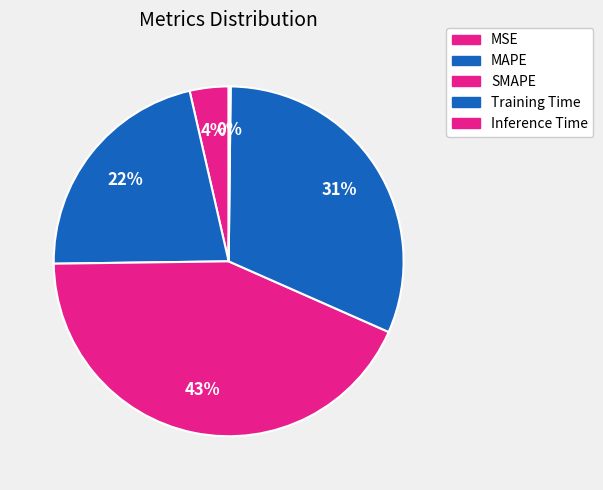

Which category has the smallest portion of the pie?

Inference Time